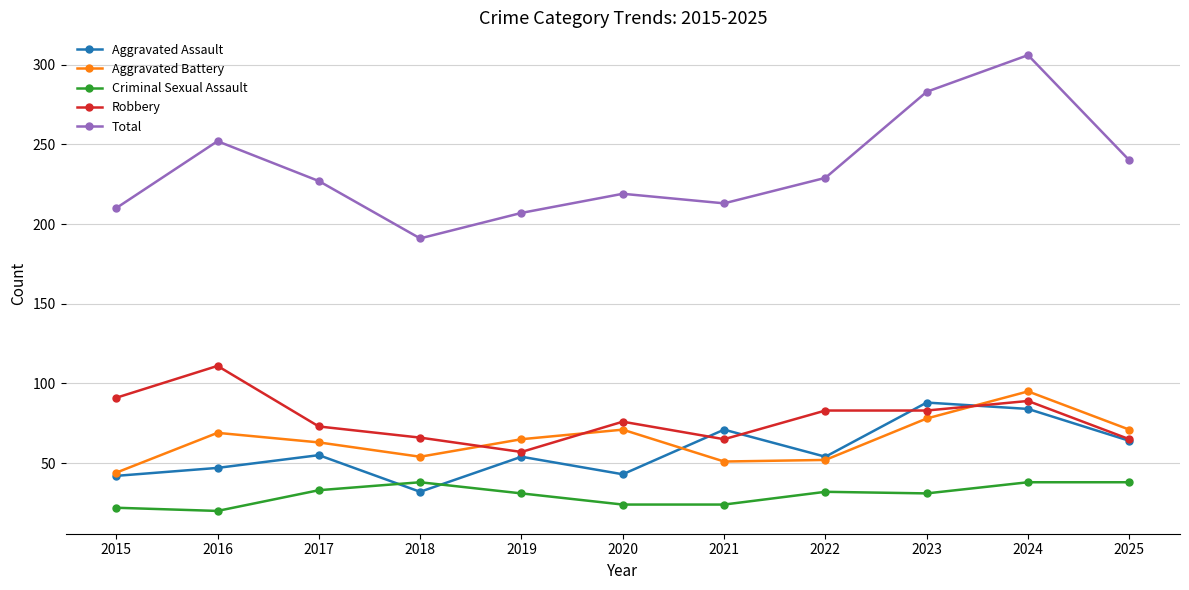

The value of Criminal Sexual Assault at 2024 is 25. True or false?

False